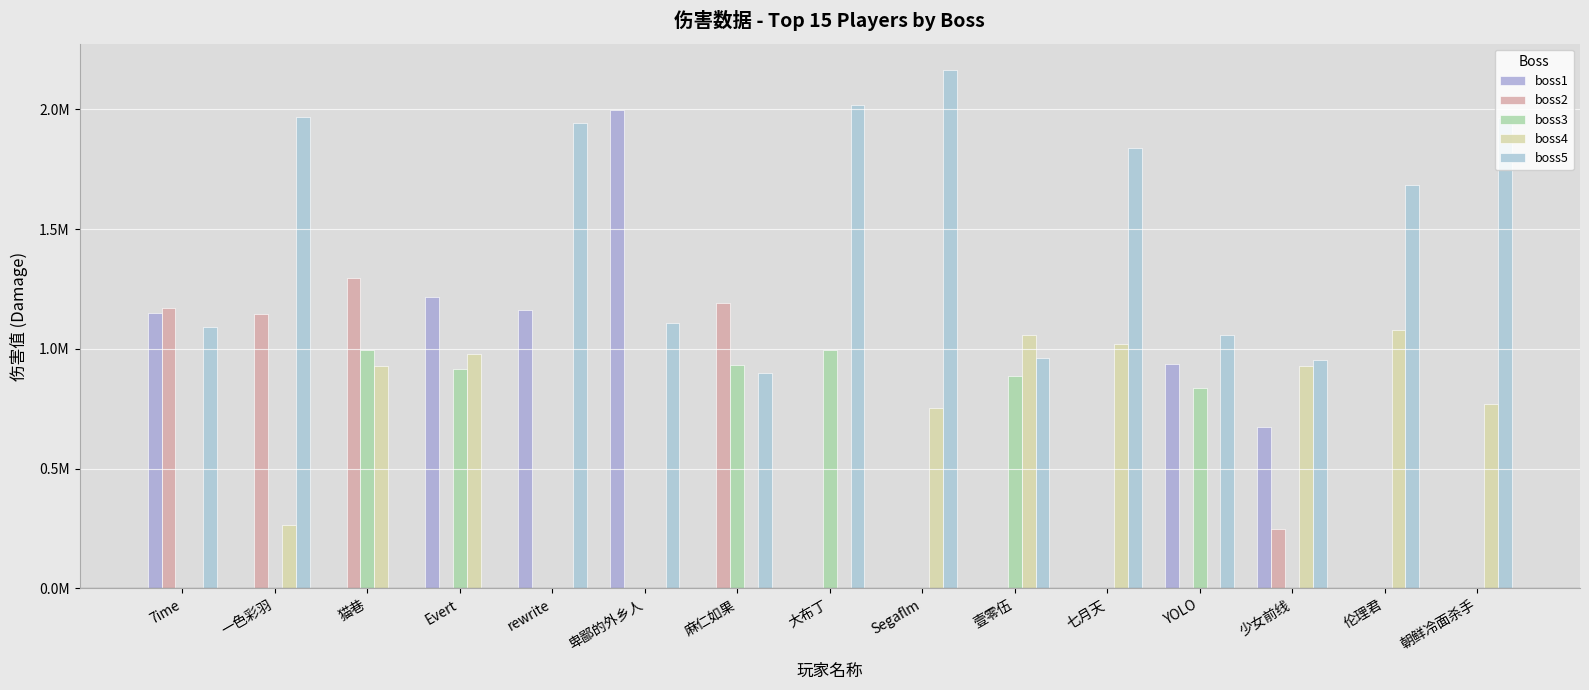

At how many categories does at least one series exceed 375891?

15